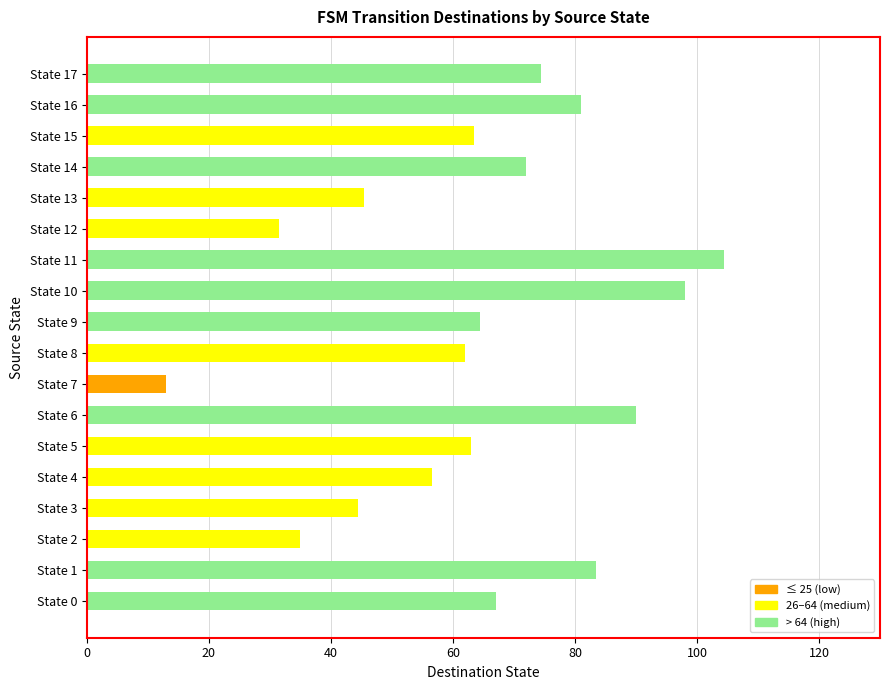

What is the maximum value shown in the chart?

104.5